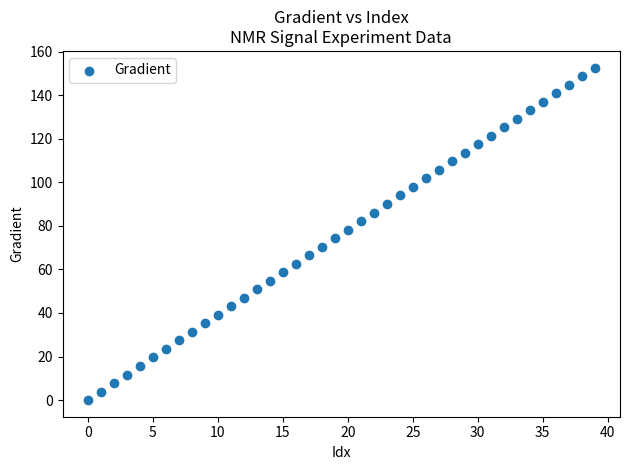

How many points are shown in the scatter plot?

40